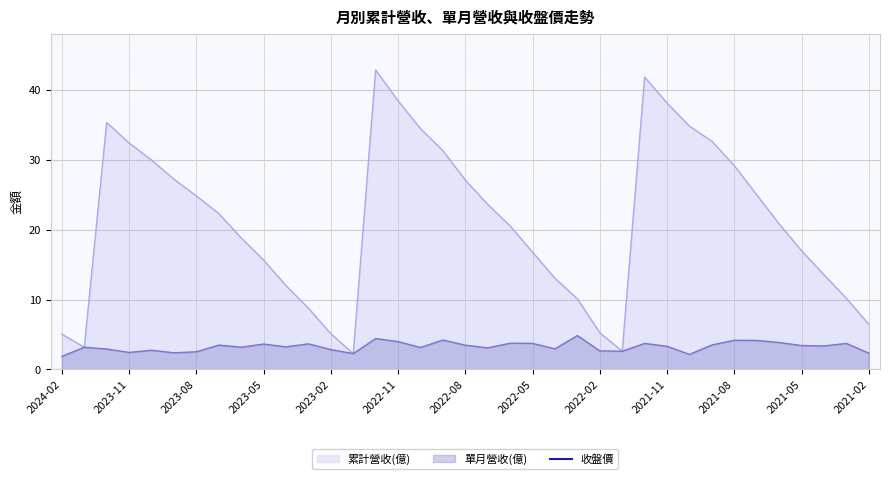

True or false: 累計營收(億) has a value of 38.5 at 2022-11.

True